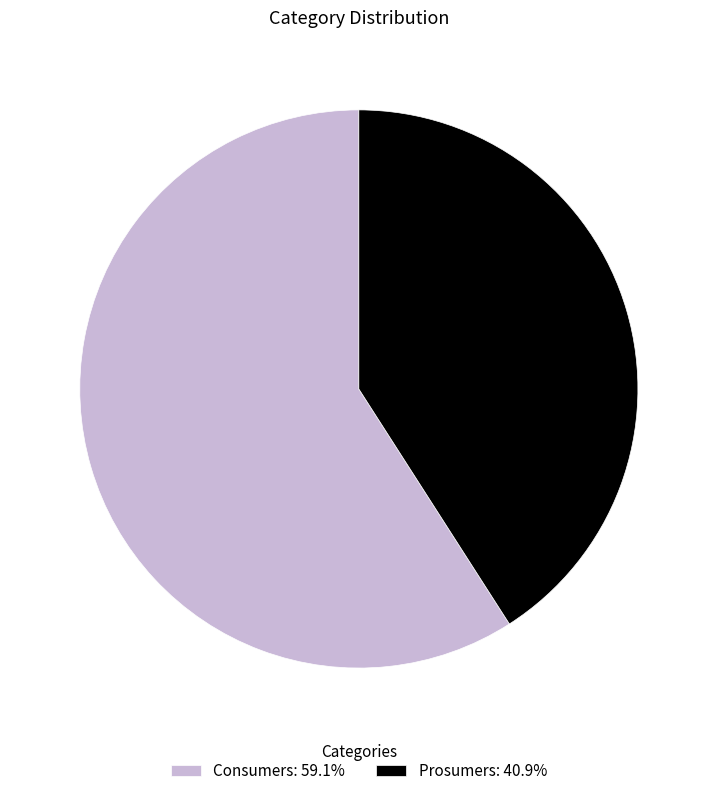

Do Consumers: 59.1% and Prosumers: 40.9% together represent more than half of the pie?

Yes